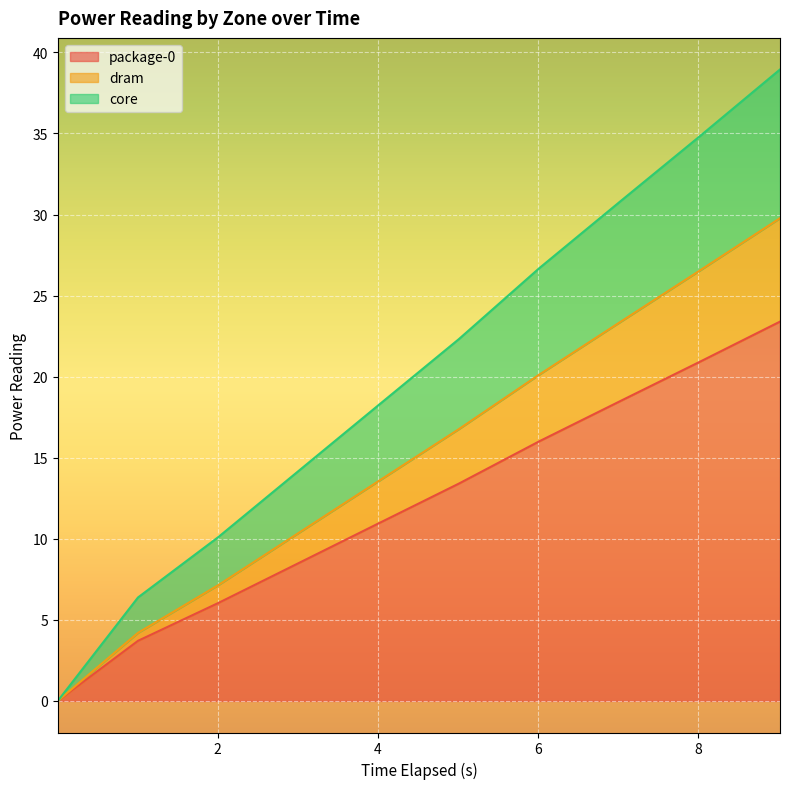

What is the highest value of the package-0 series?

23.4